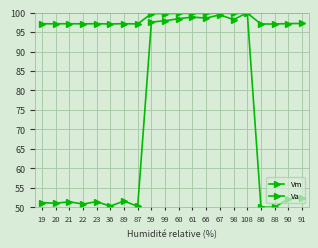

What is the approximate value of Va at 89?

51.6